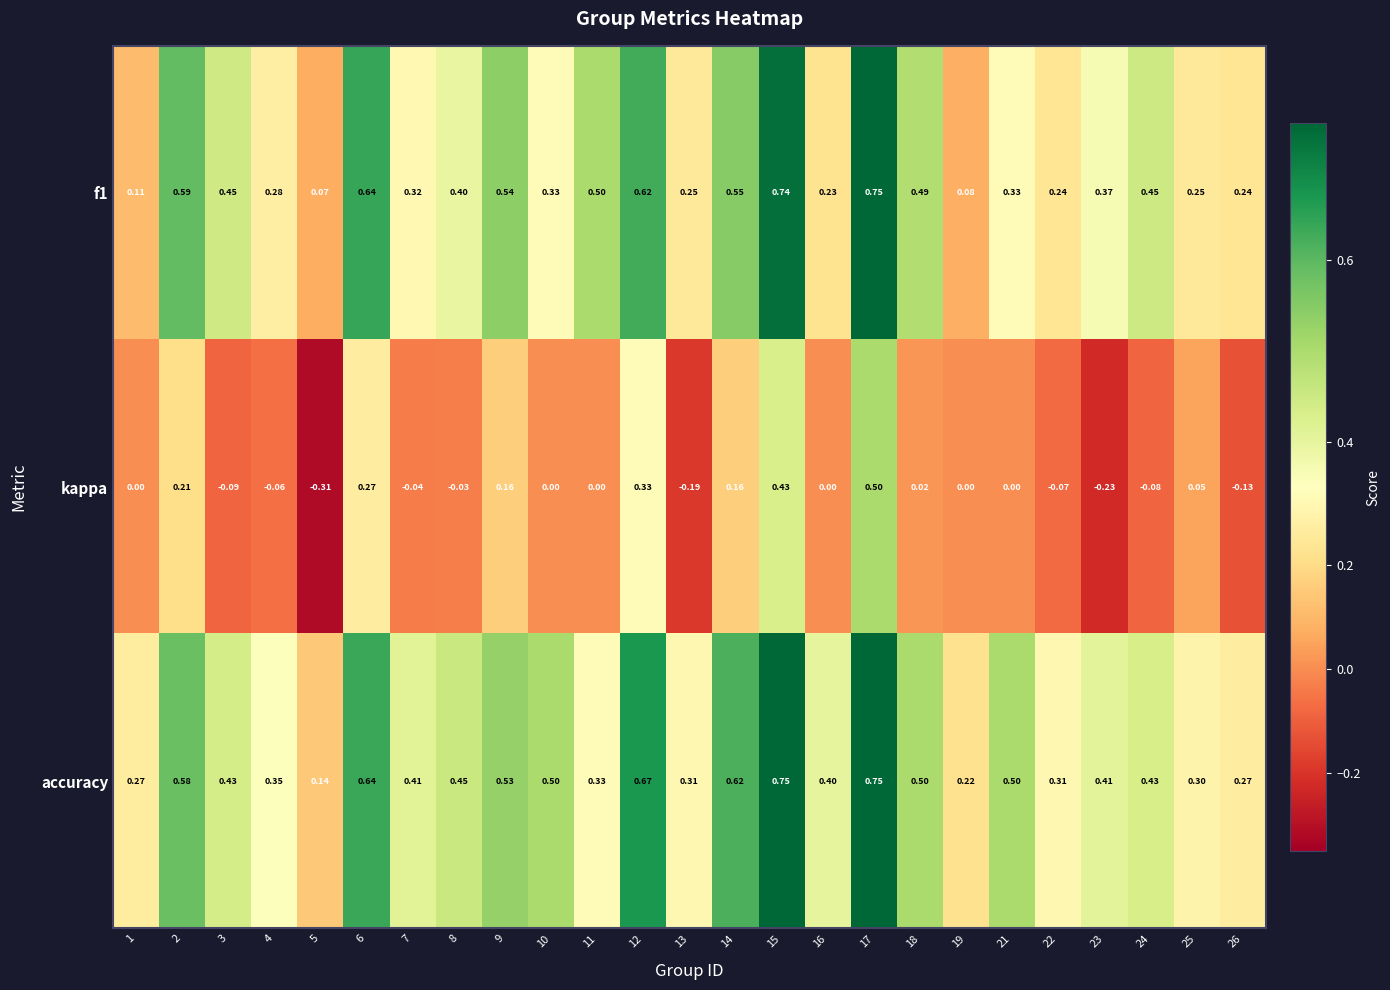

Which series has the widest spread of values?

kappa